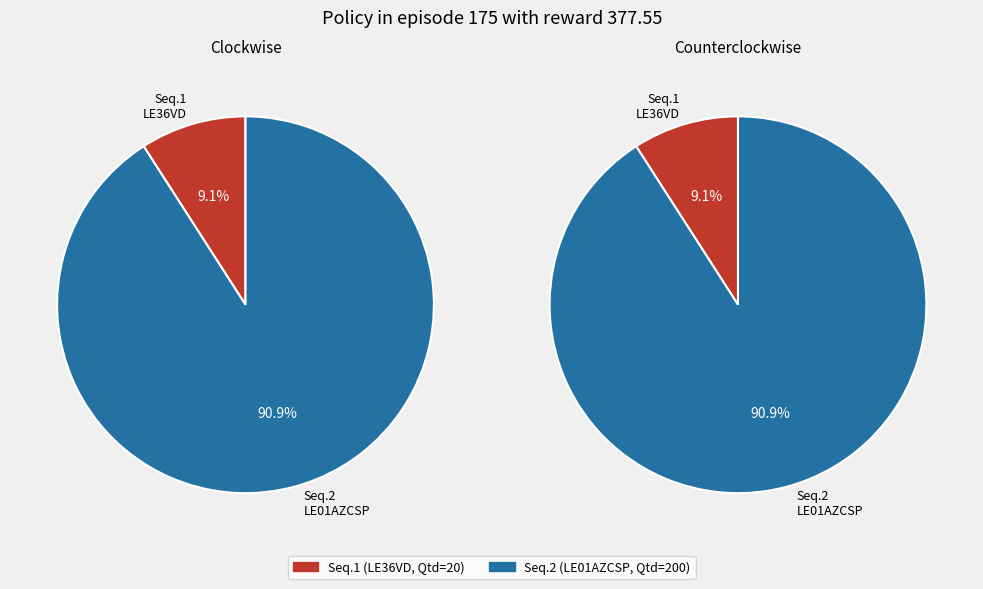

Does 2 represent more than half of the total?

Yes